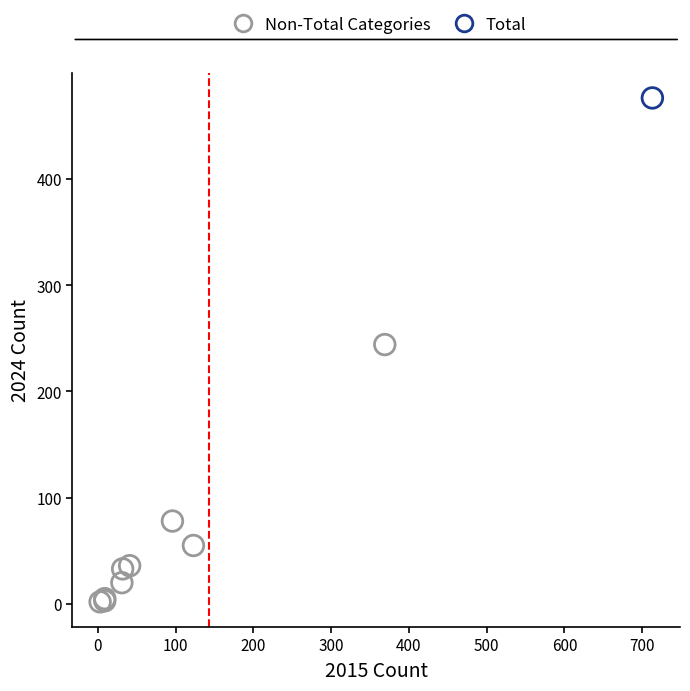

What are all the series names shown in the legend?

Non-Total Categories, Total